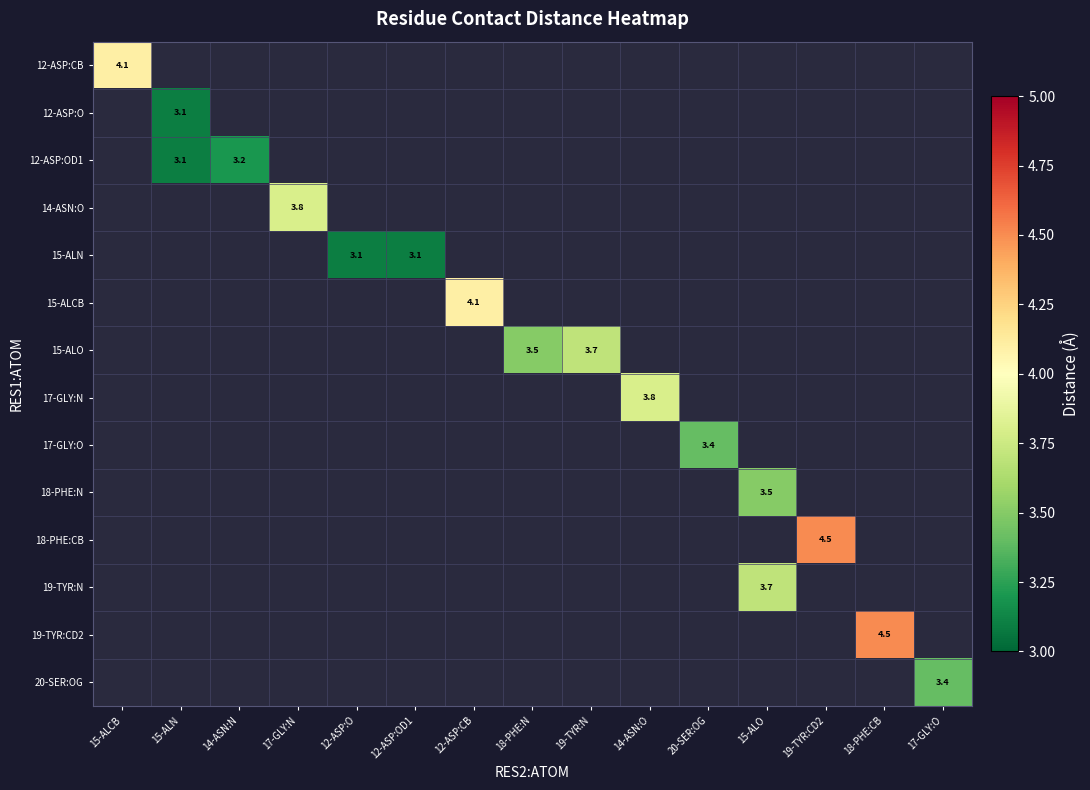

What is the maximum value shown in the chart?

4.5